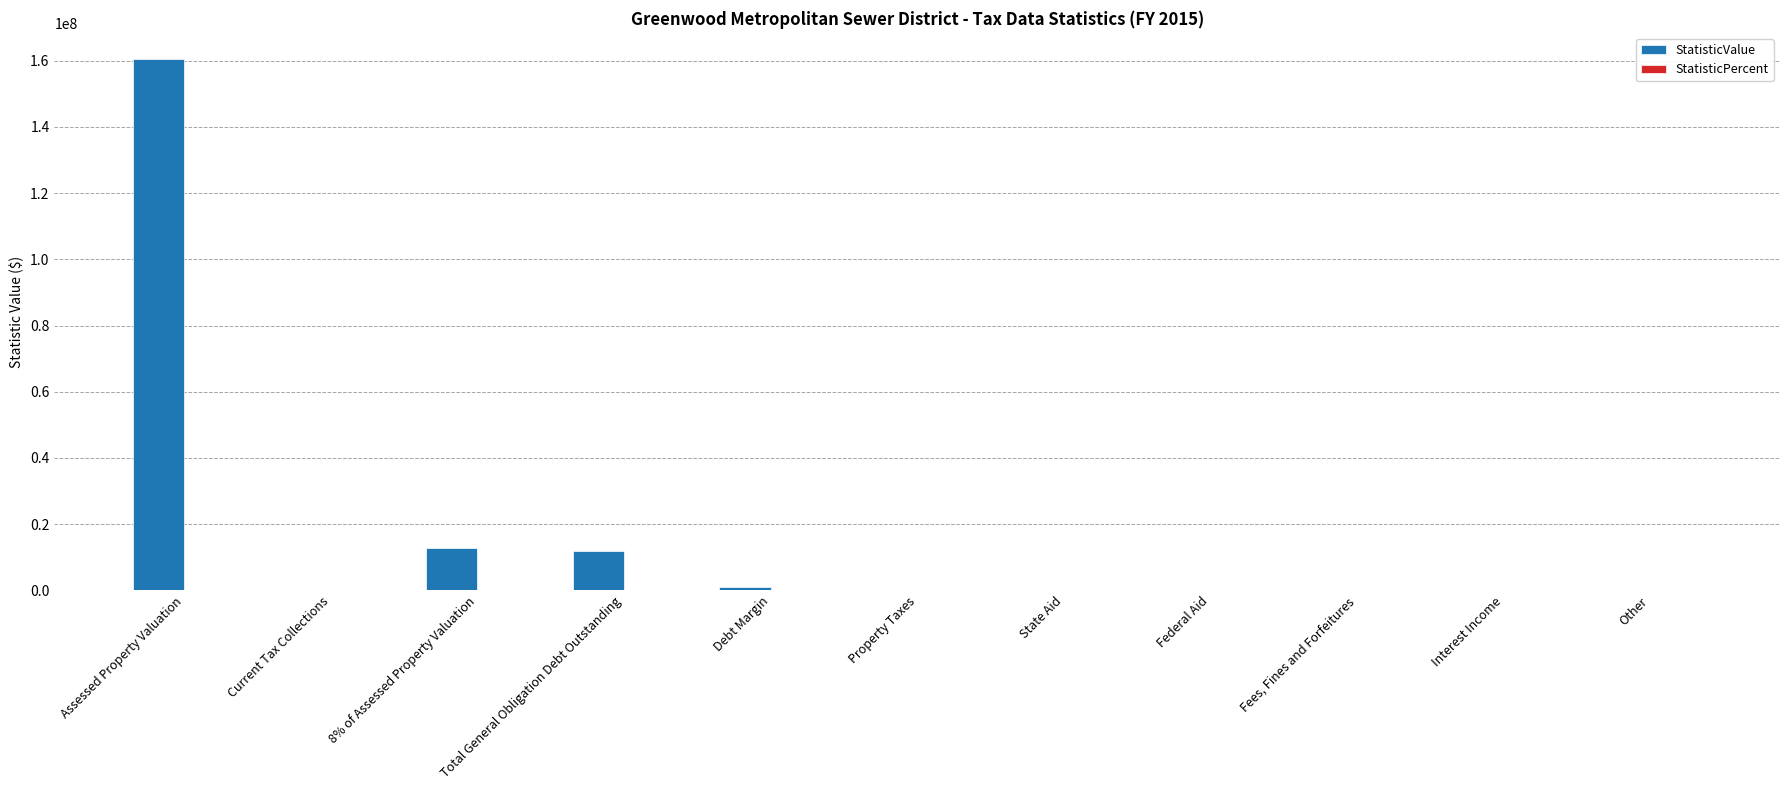

The chart shows a value of 11811000.0 at Total General Obligation Debt Outstanding. True or false?

True